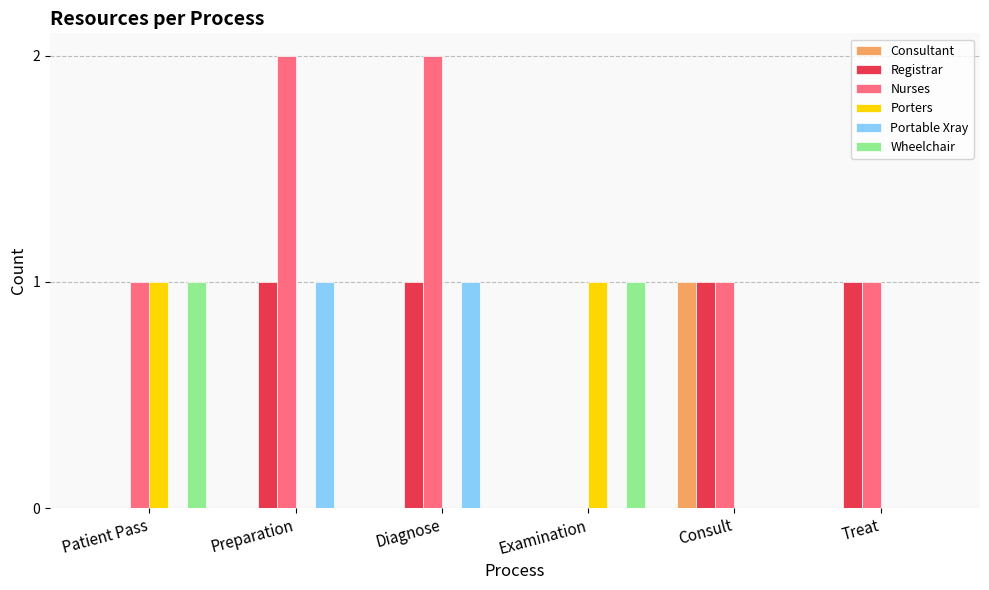

The Porters series shows 1 at Diagnose. True or false?

False